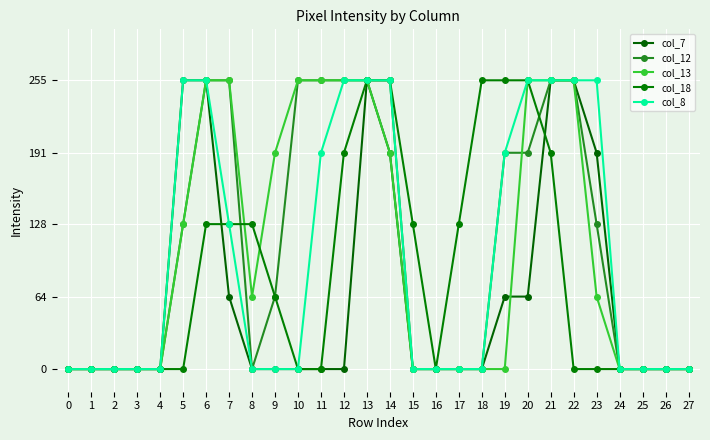

At which label does col_12 first exceed 64?

5